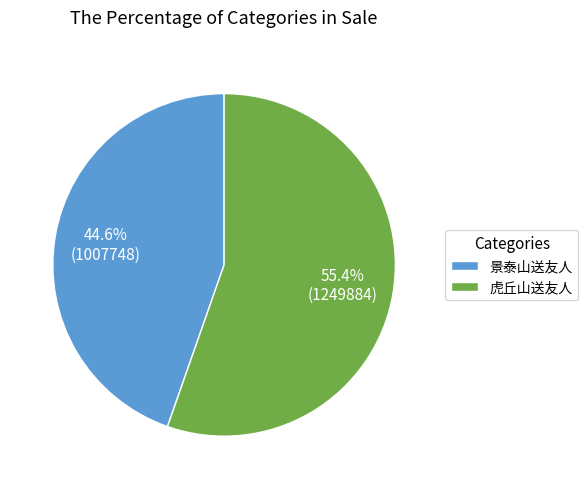

Which slice is the smallest?

景泰山送友人